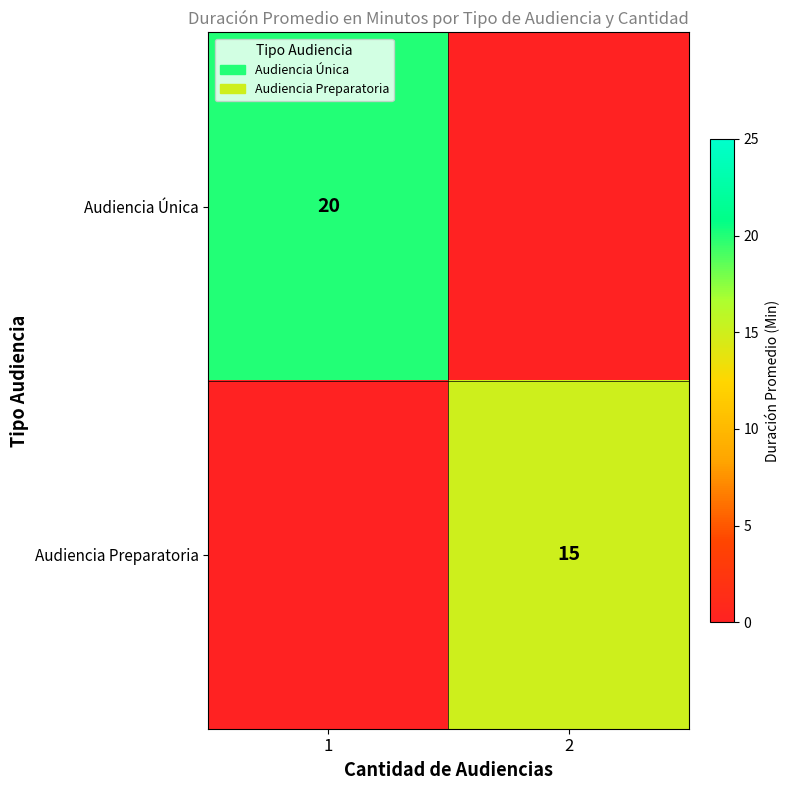

The Audiencia Única series shows 20 at 1. True or false?

True